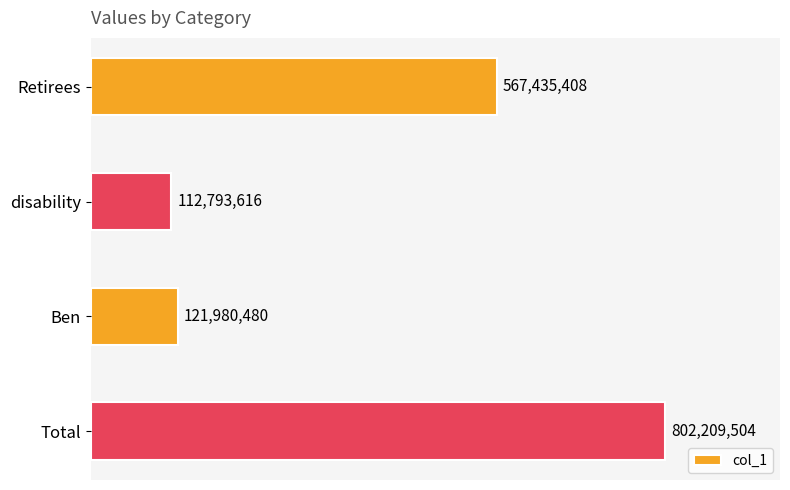

List the labels in order of value, largest first.

Total, Retirees, Ben, disability